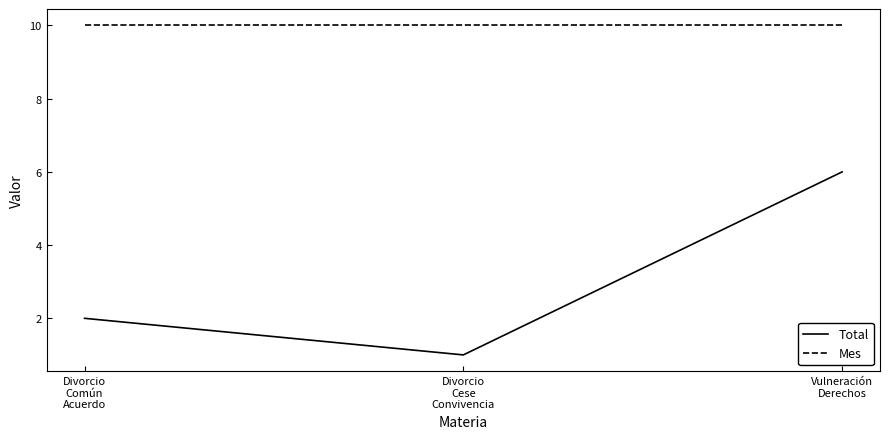

Which series has the largest total across all categories?

Mes